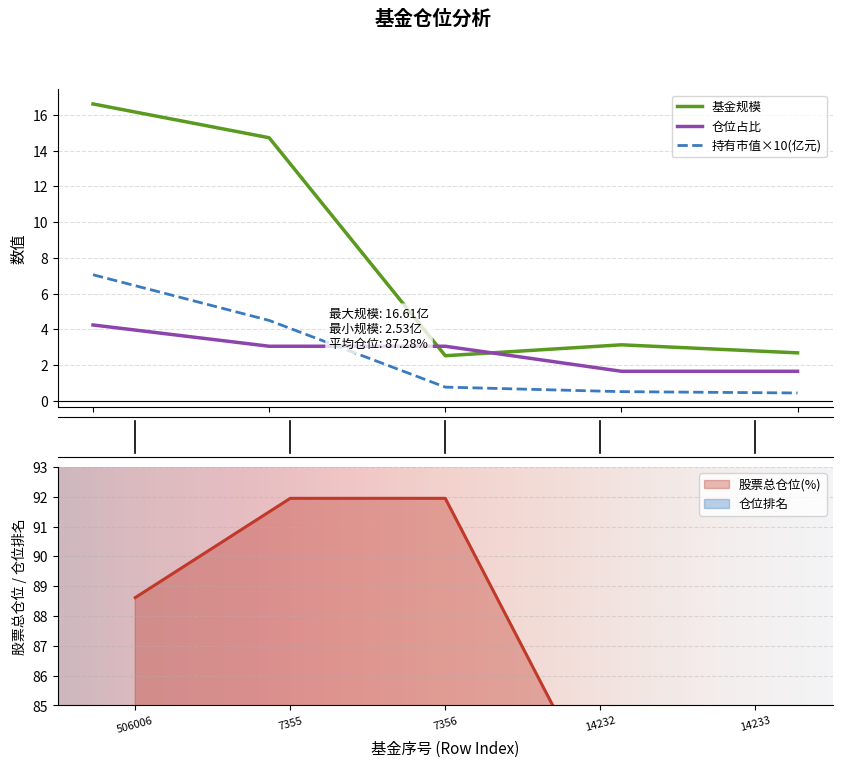

Rank the series by their maximum value, from lowest to highest.

仓位占比, 持有市值(亿元), 仓位排名, 基金规模, 股票总仓位